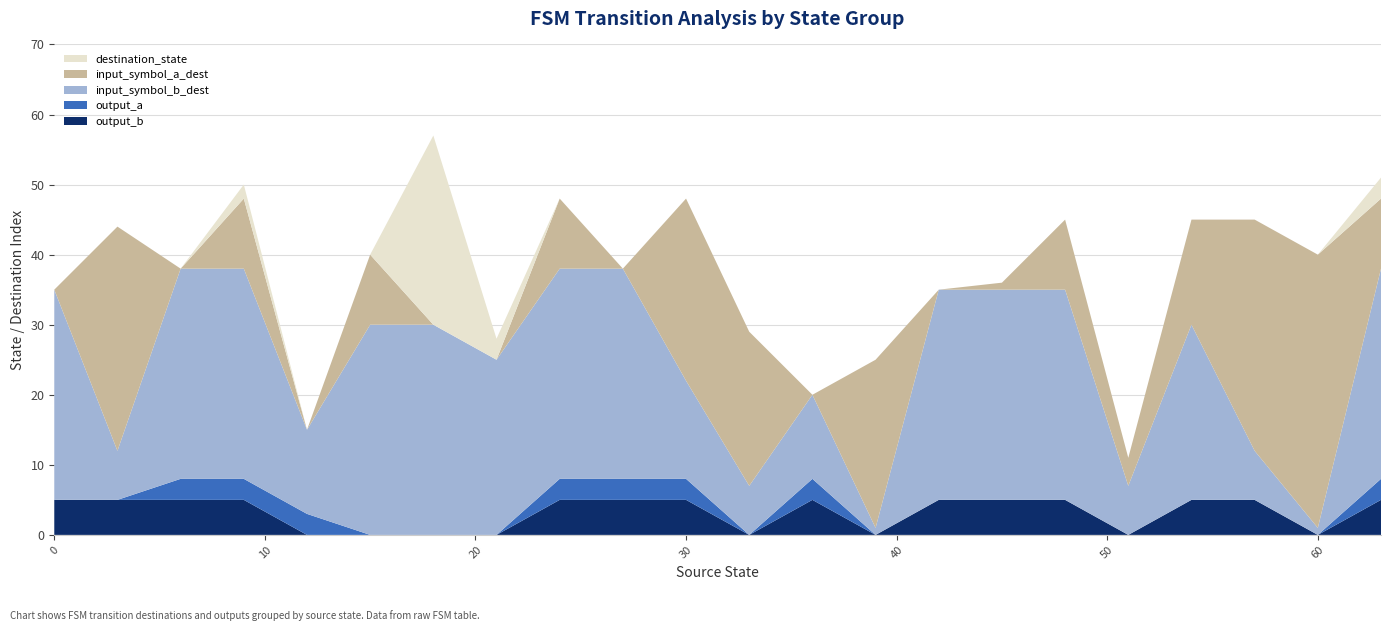

What is the maximum value for output_b?

5